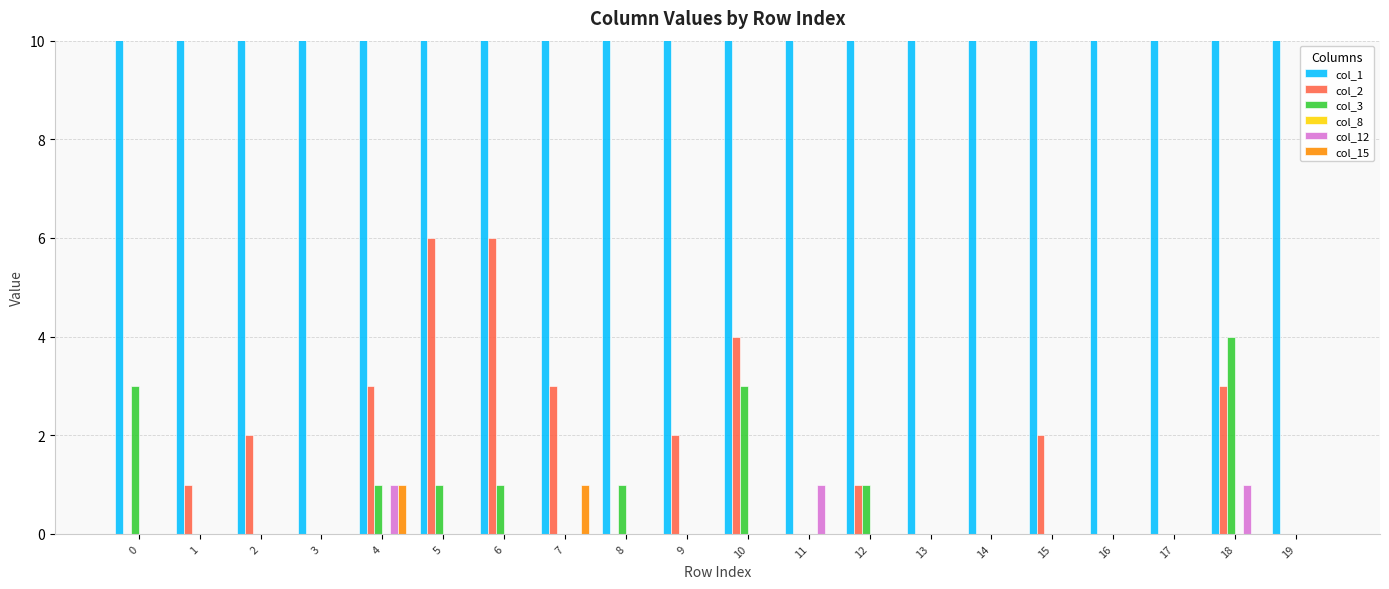

Reading left to right, extract all data points from this chart.

col_1: 723	1176	1238	1213	953	710	1042	1219	1302	1108	1127	1452	1102	1377	1365	1194	1299	1330	649	1151
col_2: 0	1	2	0	3	6	6	3	0	2	4	0	1	0	0	2	0	0	3	0
col_3: 3	0	0	0	1	1	1	0	1	0	3	0	1	0	0	0	0	0	4	0
col_8: 0	0	0	0	0	0	0	0	0	0	0	0	0	0	0	0	0	0	0	0
col_12: 0	0	0	0	1	0	0	0	0	0	0	1	0	0	0	0	0	0	1	0
col_15: 0	0	0	0	1	0	0	1	0	0	0	0	0	0	0	0	0	0	0	0